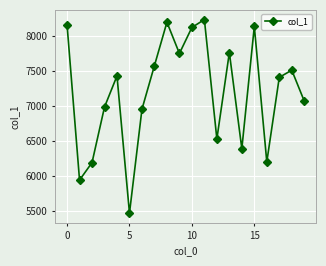

What is the greatest value displayed?

8234